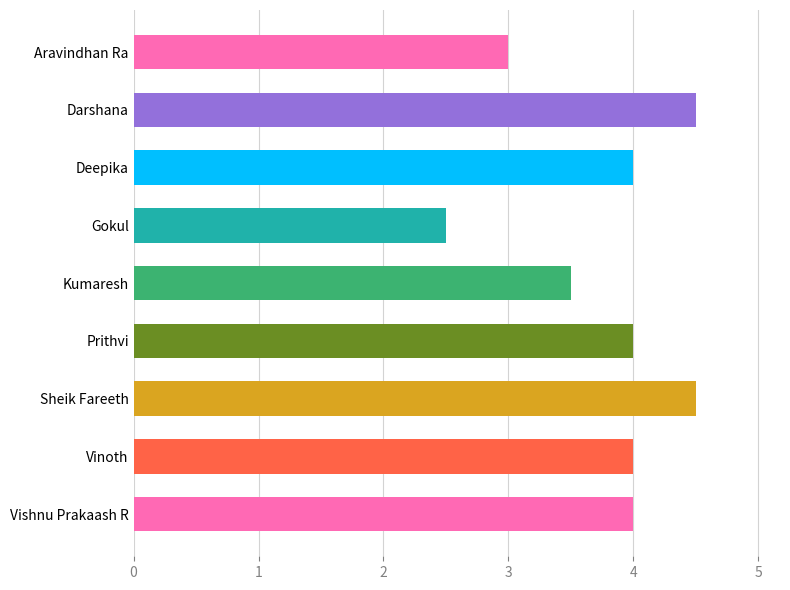

What is the label of the 8th bar from the top?

Vinoth